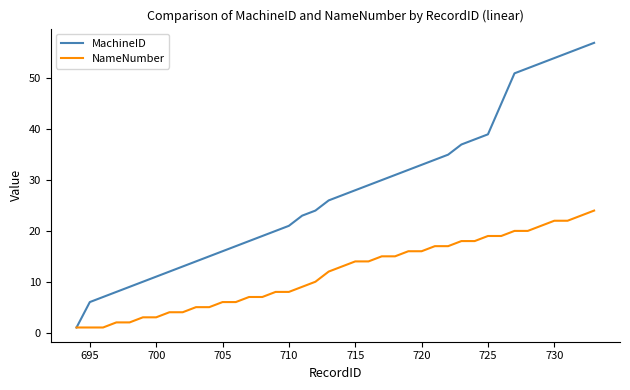

Which series has the widest spread of values?

MachineID